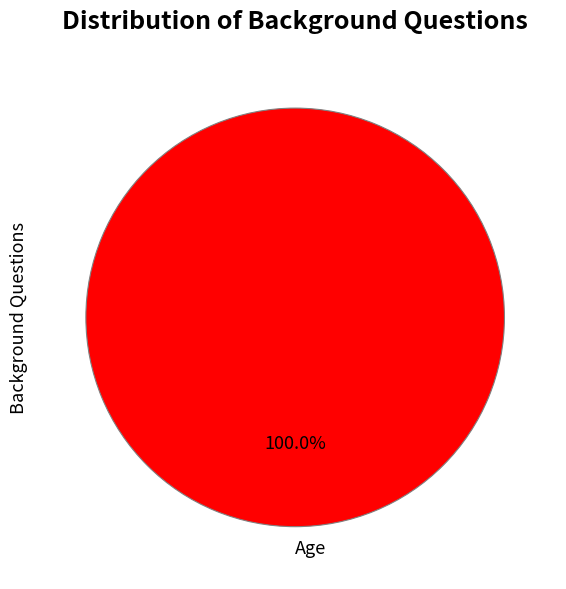

Is there any slice that represents more than half of the pie?

Yes